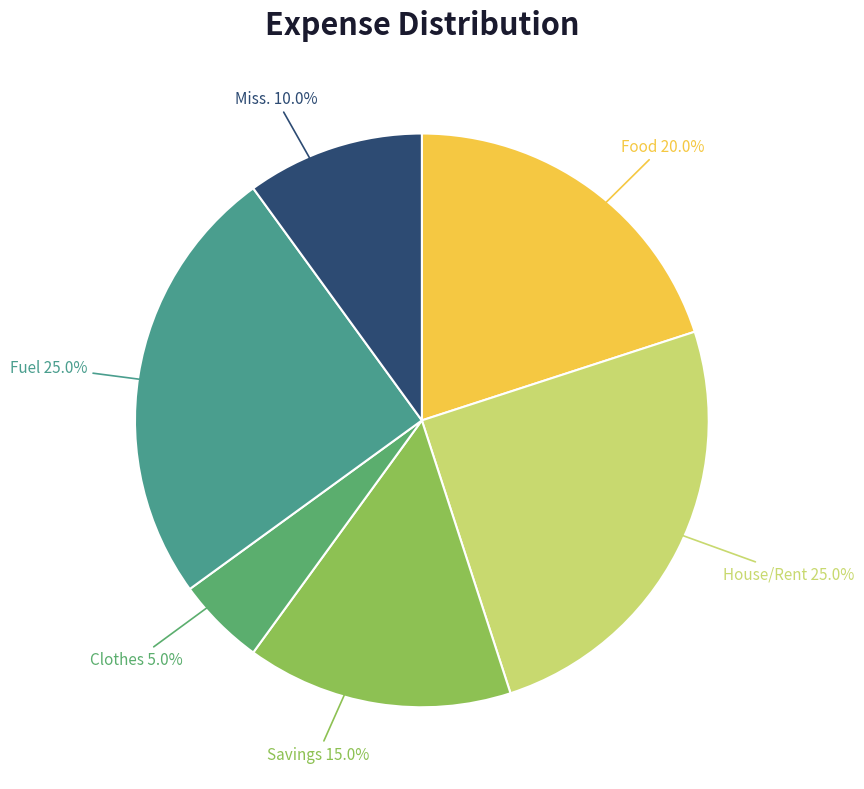

Is there a majority slice in this chart?

No